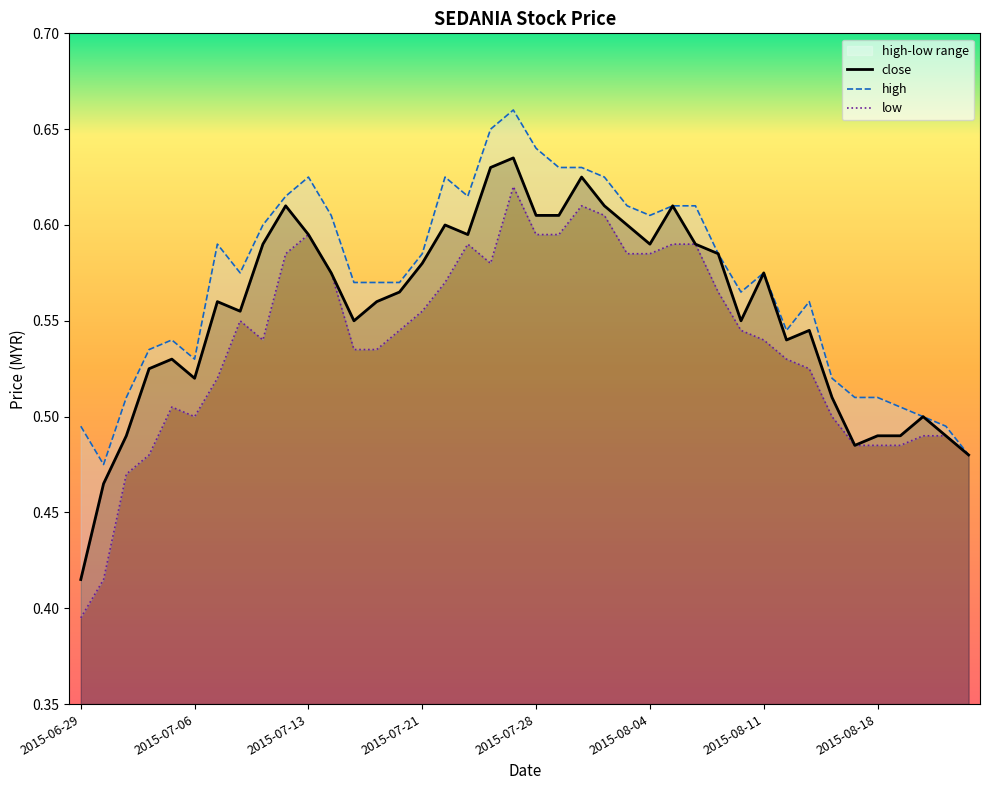

Which category has the lowest value in the close series?

2015-06-29